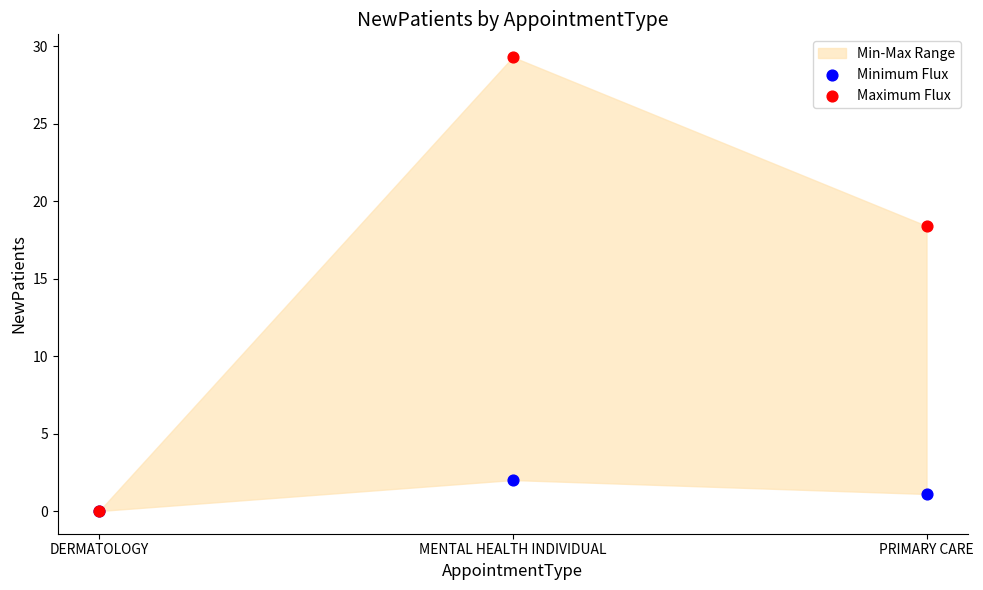

Across all series, what Y value is closest to 14?

18.4